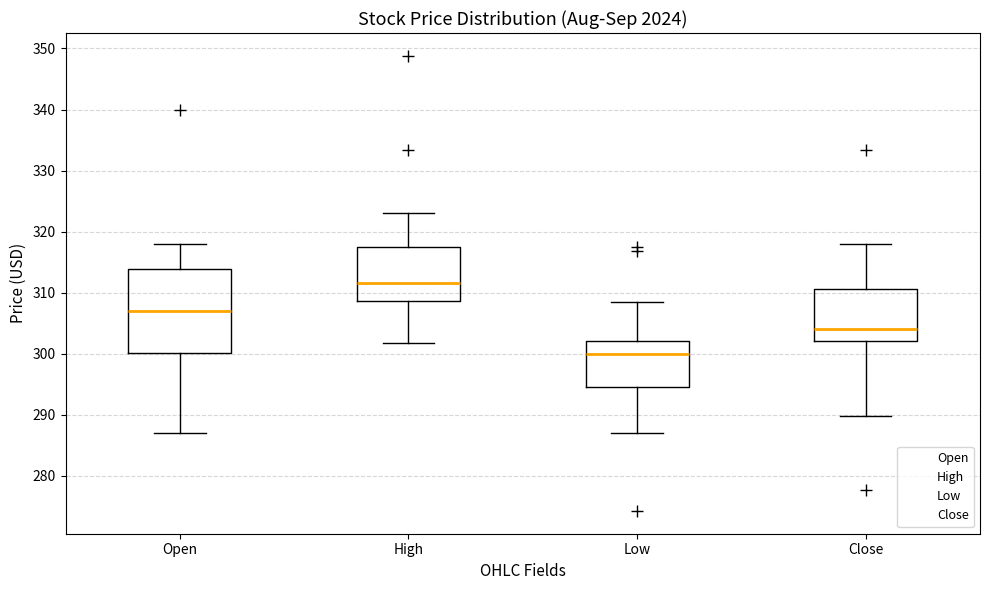

Where is the upper edge of the box for High on the y-axis? The values are not printed on the chart, so give them approximately, as read against the axis.

317